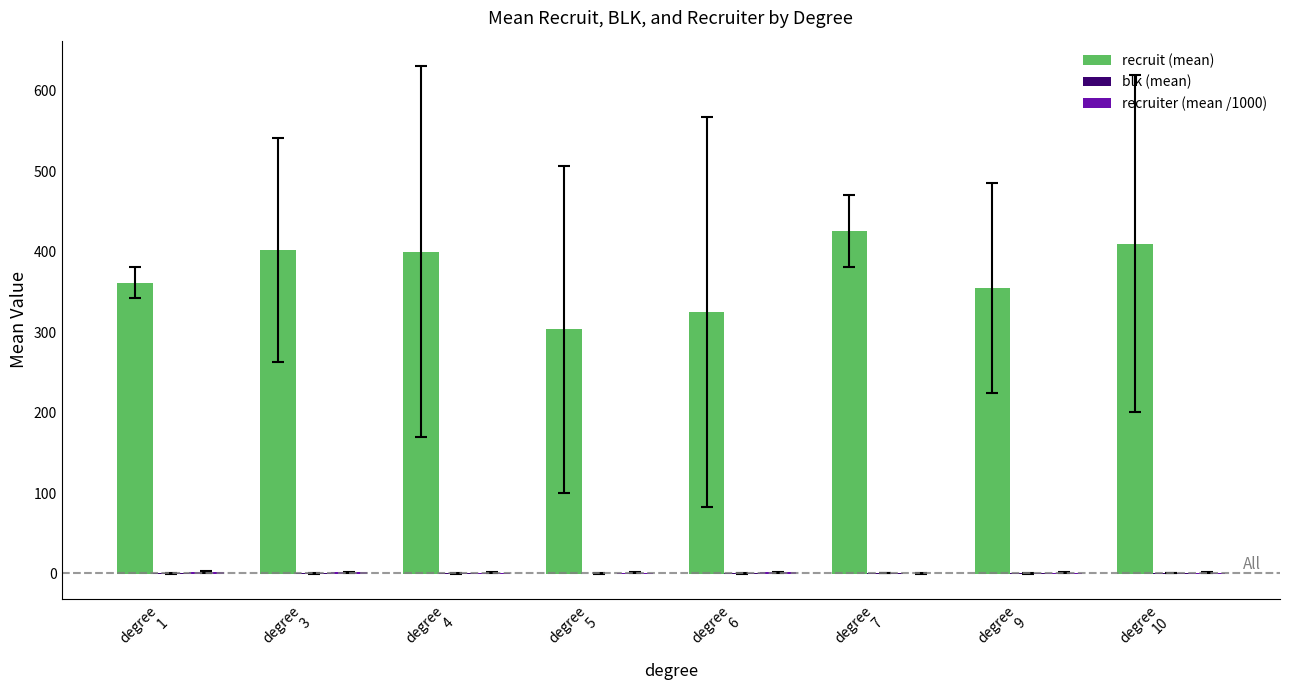

Does the chart contain stacked bars?

No